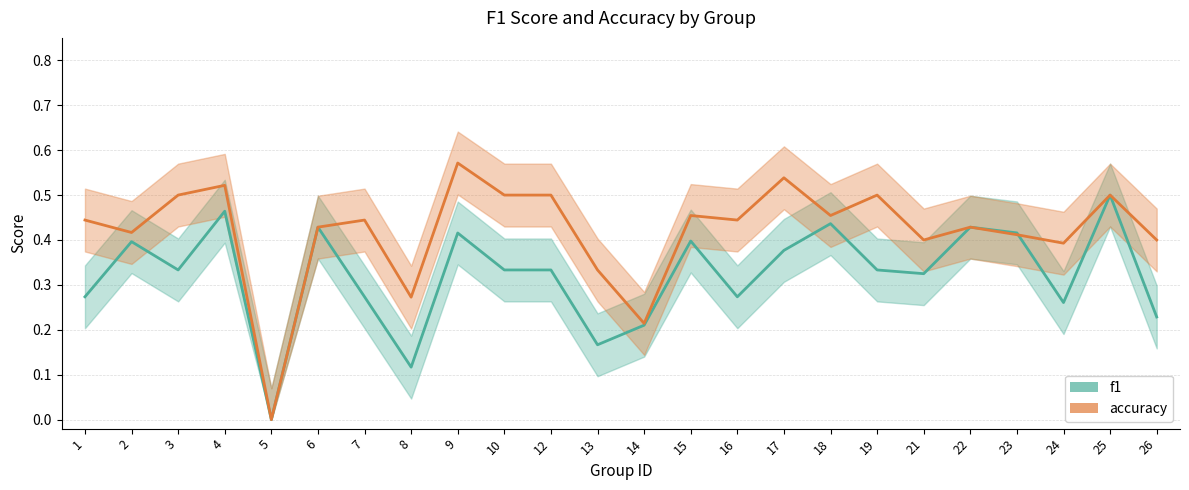

What is the value of the accuracy point at the 13th from the left?

0.2